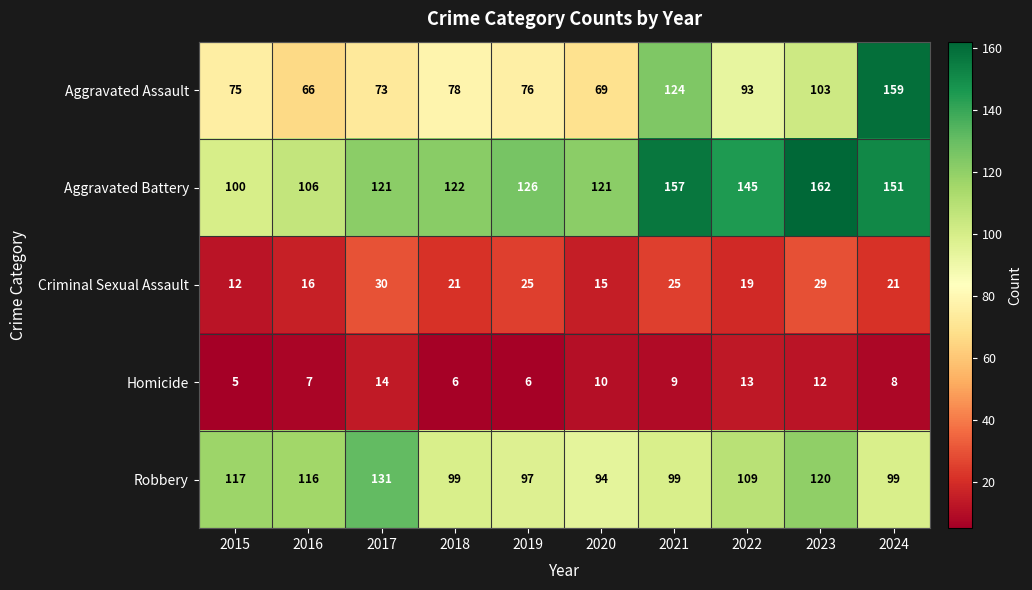

True or false: Criminal Sexual Assault has a value of 12 at 2015.

True